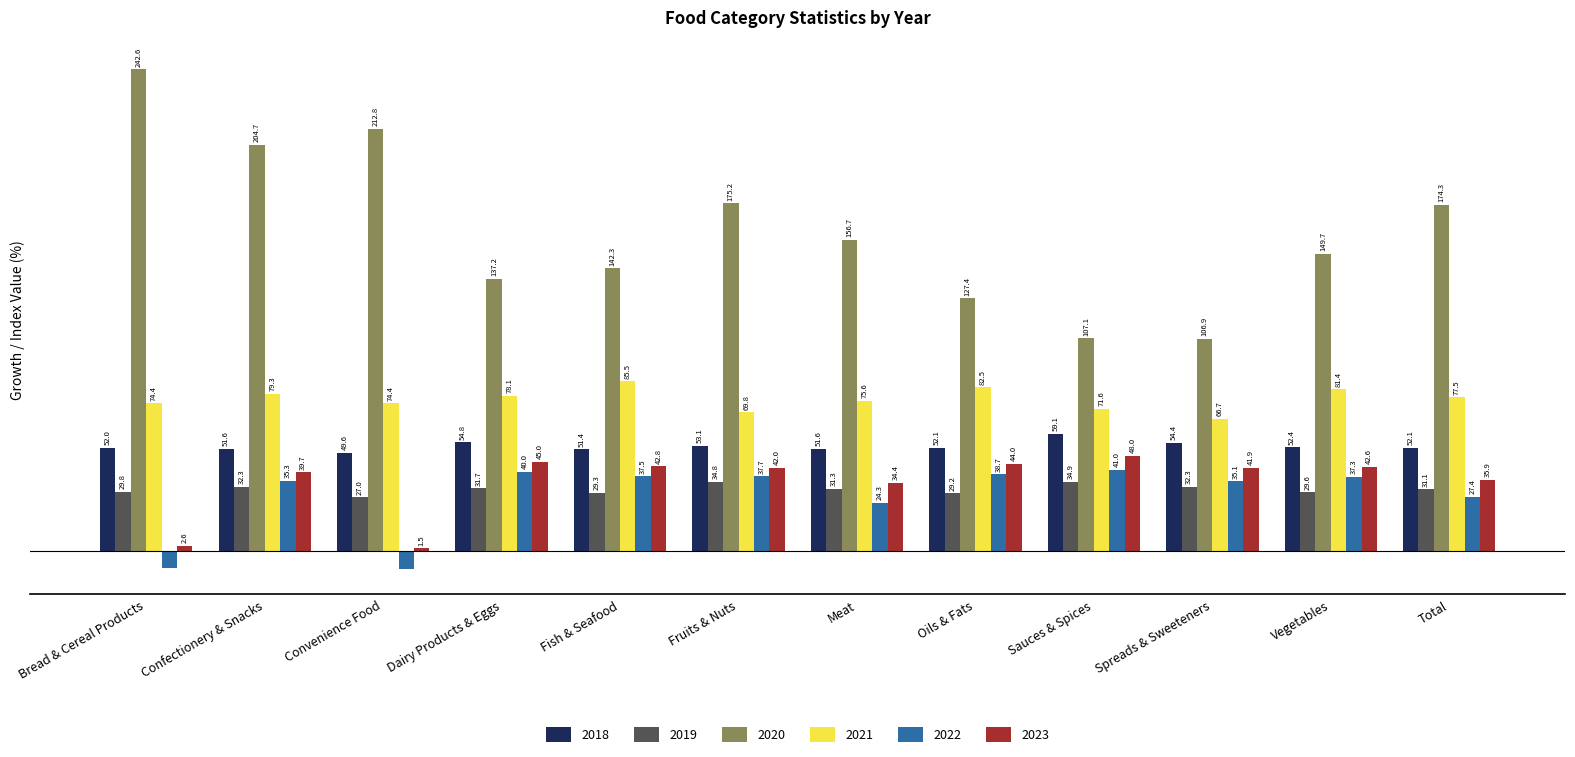

Where is 2019 nearest to the value 30?

Bread & Cereal Products